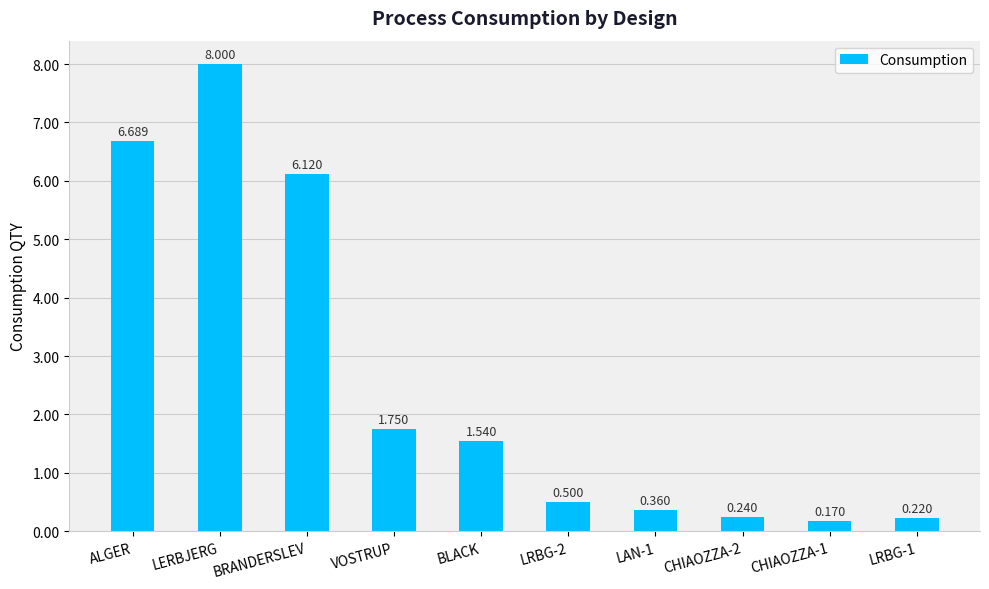

Which has a higher value, LRBG-2 or BRANDERSLEV?

BRANDERSLEV